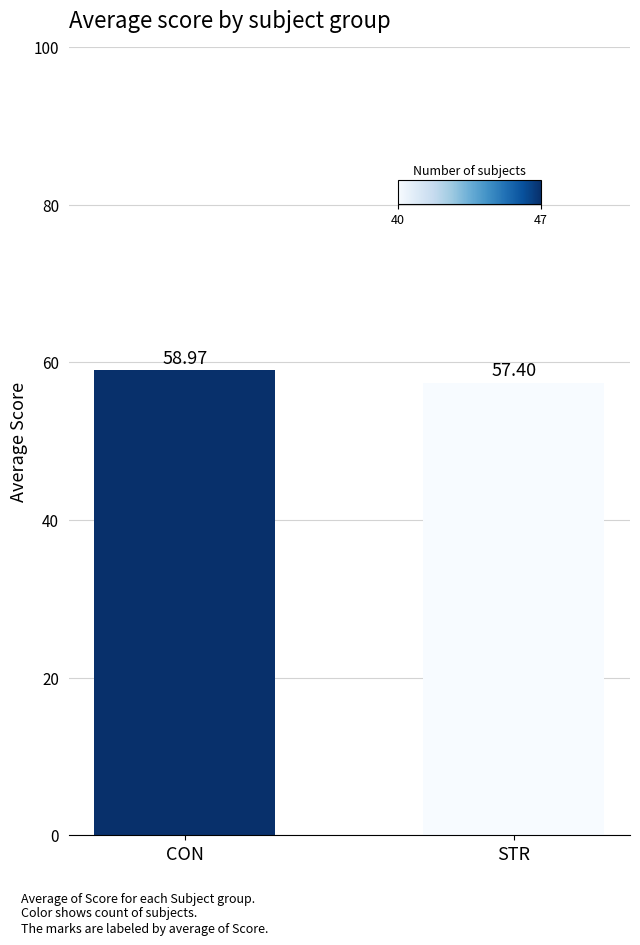

Are the bars grouped side by side (vs. stacked)?

No